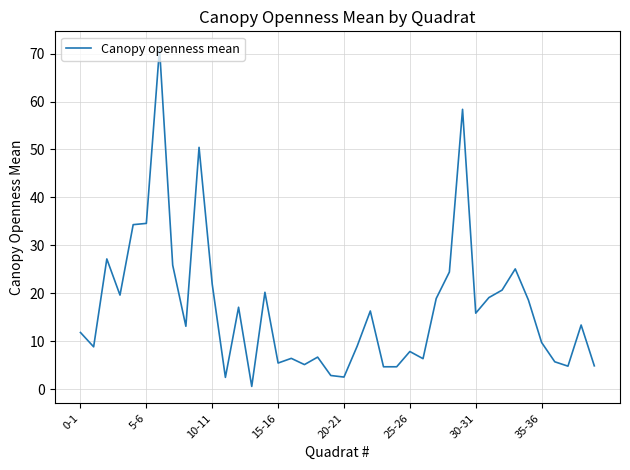

What is the greatest value displayed?

71.1